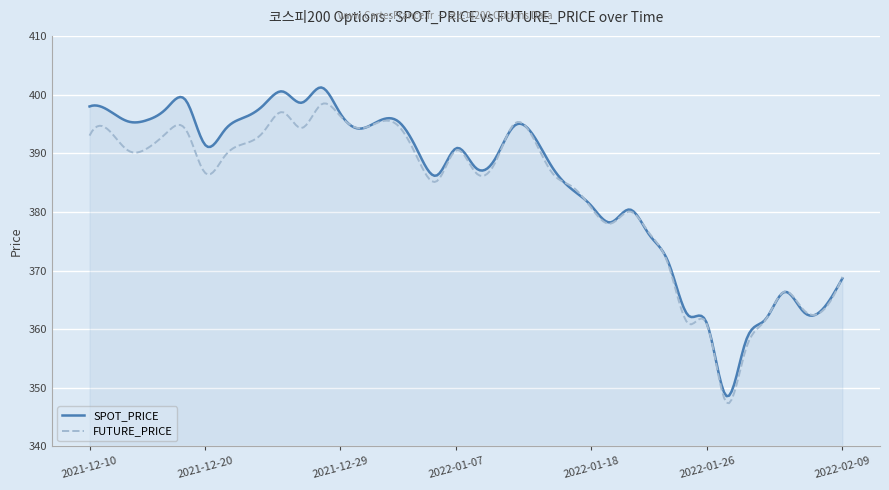

What is the sum of all FUTURE_PRICE values?

114913.6